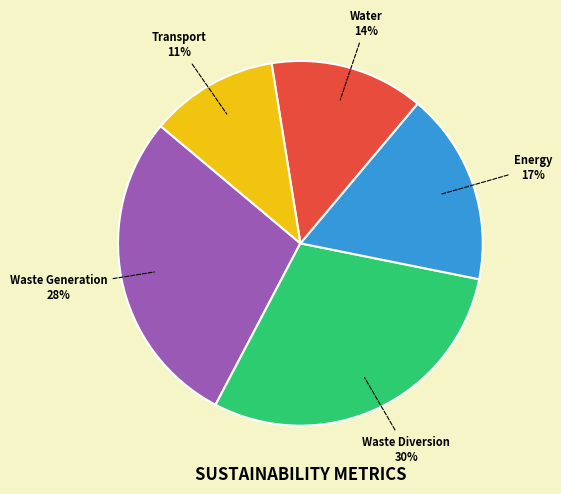

To the nearest percent, what is the average slice percentage?

20%